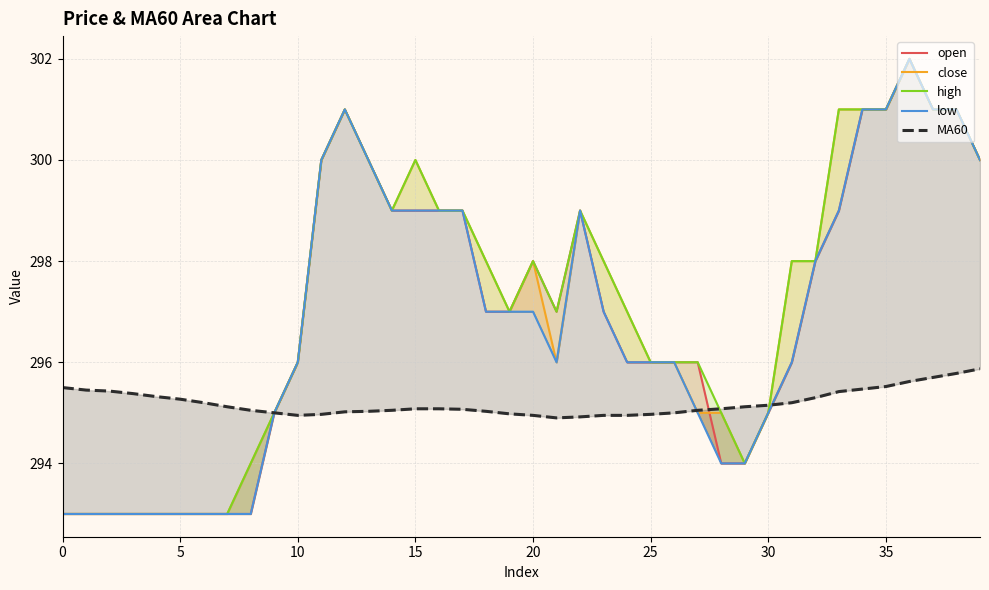

Reading right to left, extract all data points from this chart.

open: 300.0	301.0	301.0	302.0	301.0	301.0	299.0	298.0	296.0	295.0	294.0	294.0	296.0	296.0	296.0	296.0	297.0	299.0	297.0	298.0	297.0	297.0	299.0	299.0	299.0	299.0	300.0	301.0	300.0	296.0	295.0	293.0	293.0	293.0	293.0	293.0	293.0	293.0	293.0	293.0
close: 300.0	301.0	301.0	302.0	301.0	301.0	301.0	298.0	298.0	295.0	294.0	295.0	295.0	296.0	296.0	297.0	298.0	299.0	296.0	298.0	297.0	298.0	299.0	299.0	300.0	299.0	300.0	301.0	300.0	296.0	295.0	294.0	293.0	293.0	293.0	293.0	293.0	293.0	293.0	293.0
high: 300.0	301.0	301.0	302.0	301.0	301.0	301.0	298.0	298.0	295.0	294.0	295.0	296.0	296.0	296.0	297.0	298.0	299.0	297.0	298.0	297.0	298.0	299.0	299.0	300.0	299.0	300.0	301.0	300.0	296.0	295.0	294.0	293.0	293.0	293.0	293.0	293.0	293.0	293.0	293.0
low: 300.0	301.0	301.0	302.0	301.0	301.0	299.0	298.0	296.0	295.0	294.0	294.0	295.0	296.0	296.0	296.0	297.0	299.0	296.0	297.0	297.0	297.0	299.0	299.0	299.0	299.0	300.0	301.0	300.0	296.0	295.0	293.0	293.0	293.0	293.0	293.0	293.0	293.0	293.0	293.0
MA60: 295.9	295.8	295.7	295.6	295.5	295.5	295.4	295.3	295.2	295.1	295.1	295.1	295.1	295.0	295.0	294.9	294.9	294.9	294.9	294.9	295.0	295.0	295.1	295.1	295.1	295.1	295.0	295.0	295.0	294.9	295.0	295.1	295.1	295.2	295.3	295.3	295.4	295.4	295.4	295.5